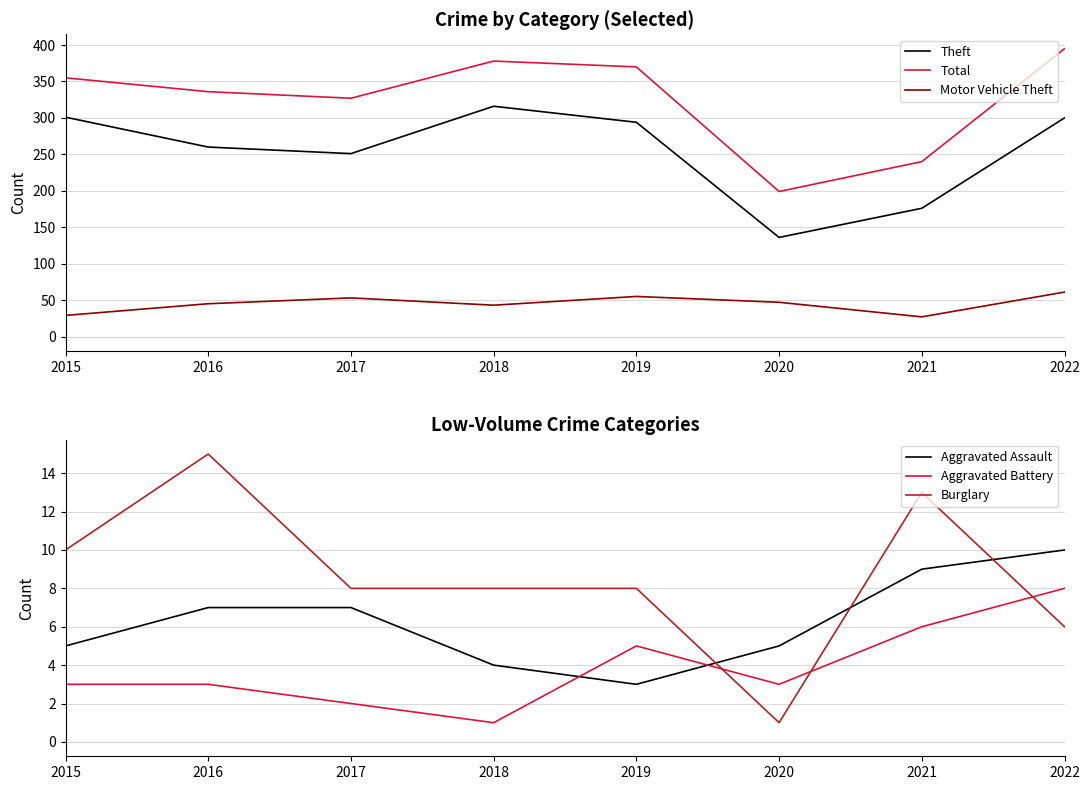

Reading left to right, transcribe all the data shown in this chart.

Theft: 2015=301	2016=260	2017=251	2018=316	2019=294	2020=136	2021=176	2022=300
Total: 2015=355	2016=336	2017=327	2018=378	2019=370	2020=199	2021=240	2022=395
Motor Vehicle Theft: 2015=29	2016=45	2017=53	2018=43	2019=55	2020=47	2021=27	2022=61
Aggravated Assault: 2015=5	2016=7	2017=7	2018=4	2019=3	2020=5	2021=9	2022=10
Aggravated Battery: 2015=3	2016=3	2017=2	2018=1	2019=5	2020=3	2021=6	2022=8
Burglary: 2015=10	2016=15	2017=8	2018=8	2019=8	2020=1	2021=13	2022=6